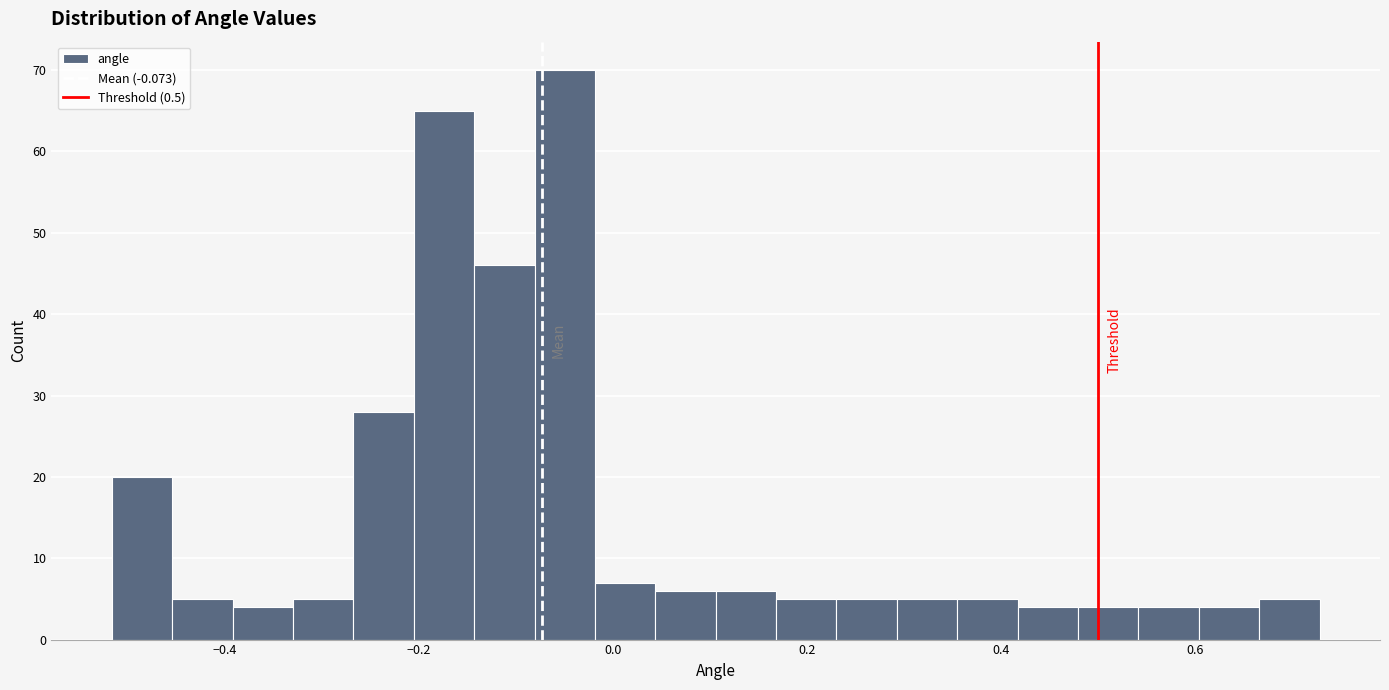

Read against the x-axis, roughly where is the centre of the tallest bar?

-0.04